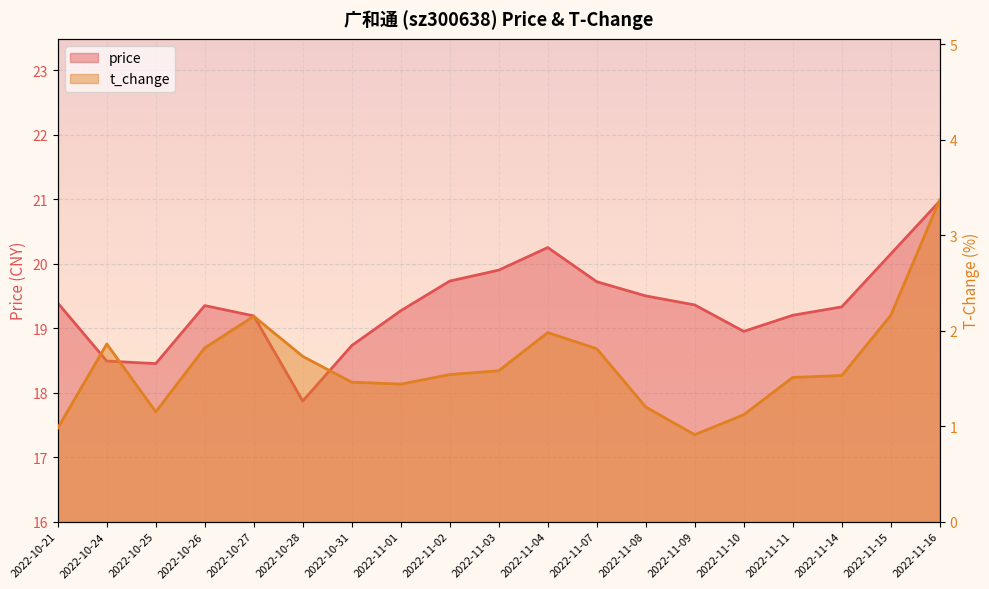

Reading right to left, list all the values displayed in this chart.

price: 2022-11-16=21.0	2022-11-15=20.1	2022-11-14=19.3	2022-11-11=19.2	2022-11-10=18.9	2022-11-09=19.4	2022-11-08=19.5	2022-11-07=19.7	2022-11-04=20.2	2022-11-03=19.9	2022-11-02=19.7	2022-11-01=19.3	2022-10-31=18.7	2022-10-28=17.9	2022-10-27=19.2	2022-10-26=19.4	2022-10-25=18.4	2022-10-24=18.5	2022-10-21=19.4
t_change: 2022-11-16=3.4	2022-11-15=2.2	2022-11-14=1.5	2022-11-11=1.5	2022-11-10=1.1	2022-11-09=0.9	2022-11-08=1.2	2022-11-07=1.8	2022-11-04=2.0	2022-11-03=1.6	2022-11-02=1.5	2022-11-01=1.4	2022-10-31=1.5	2022-10-28=1.7	2022-10-27=2.1	2022-10-26=1.8	2022-10-25=1.1	2022-10-24=1.9	2022-10-21=1.0